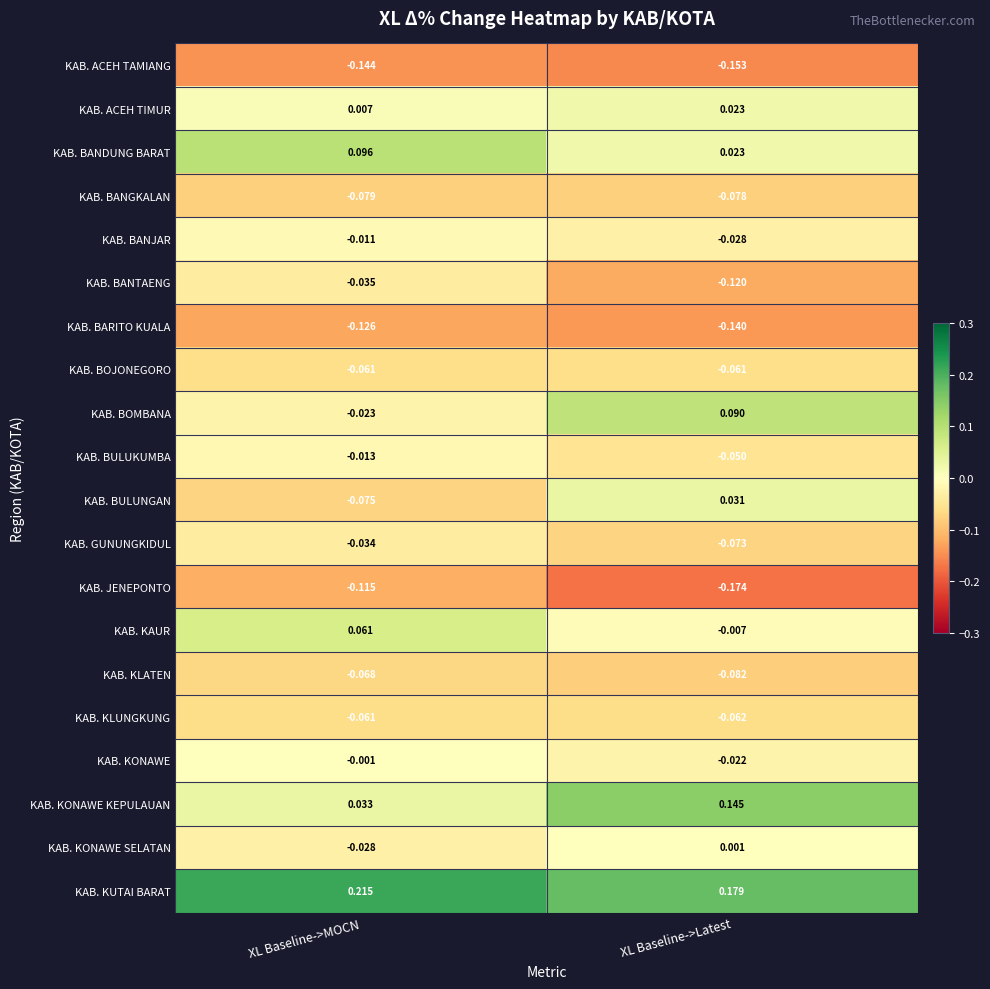

At which label does KAB. KONAWE KEPULAUAN reach its minimum?

XL Baseline->MOCN